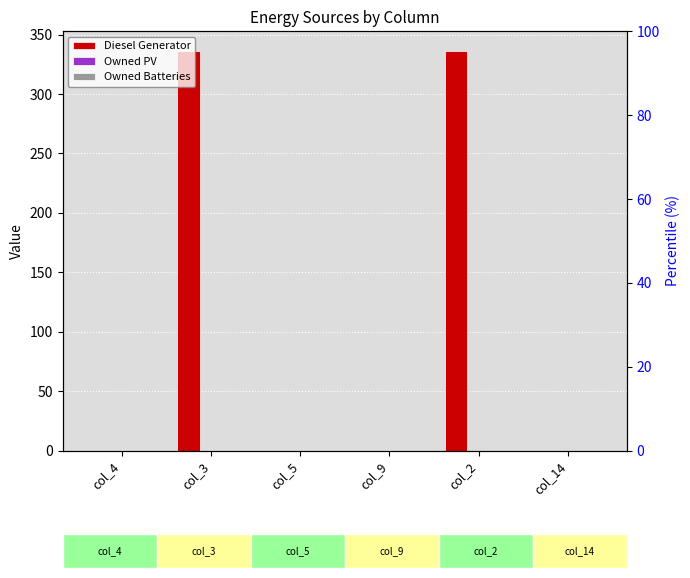

At which category is the sum across all series the highest?

col_3